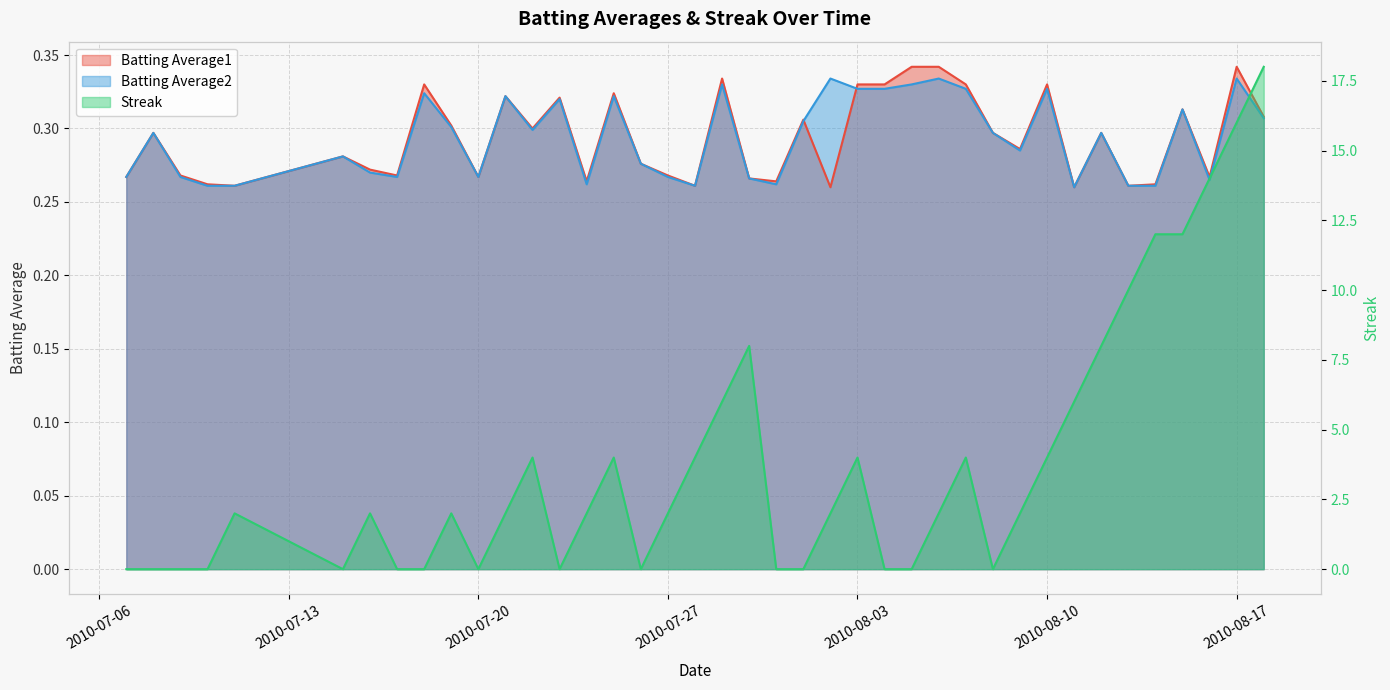

True or false: Batting Average2 has more than 0 points higher than both neighbors.

True